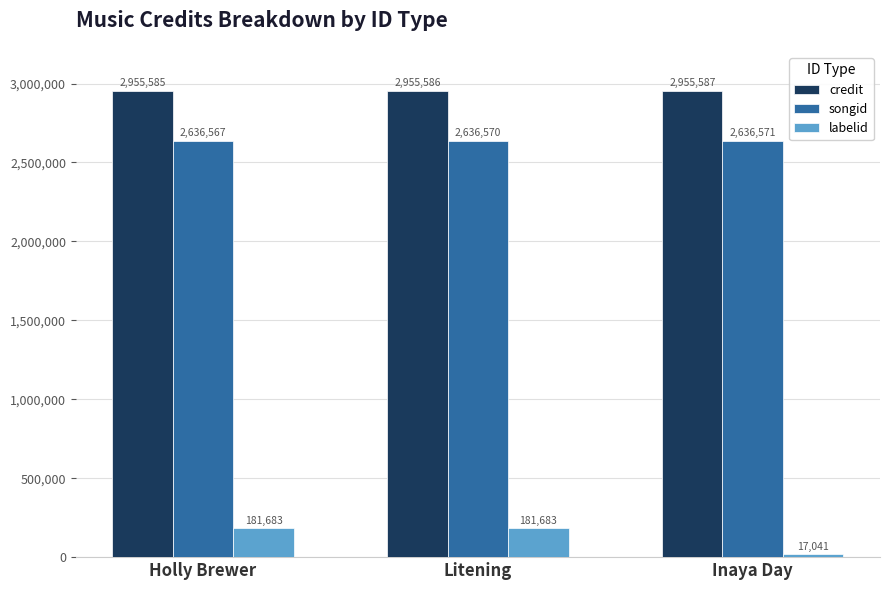

How many credit values are between 2955585 and 2955587?

3